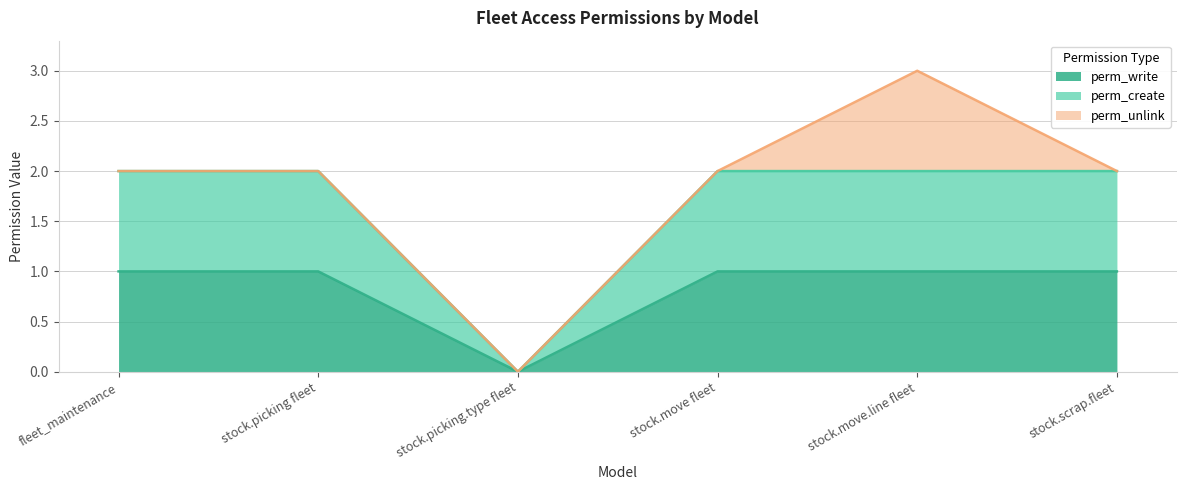

Does the chart display data point markers on the line(s)?

No